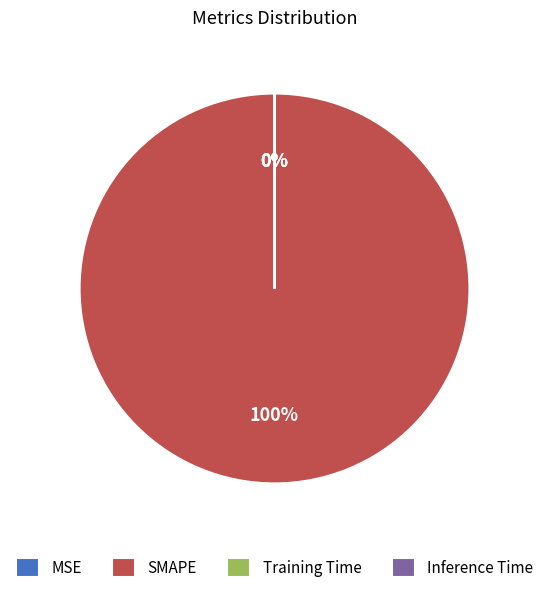

True or false: Inference Time accounts for 9% of the total.

False